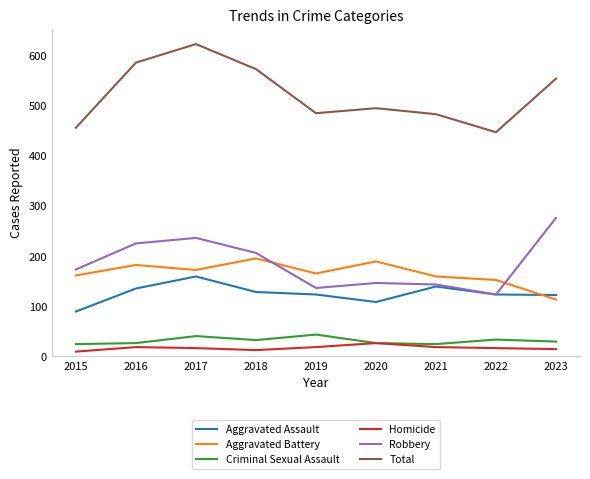

What is the smallest value displayed?

9